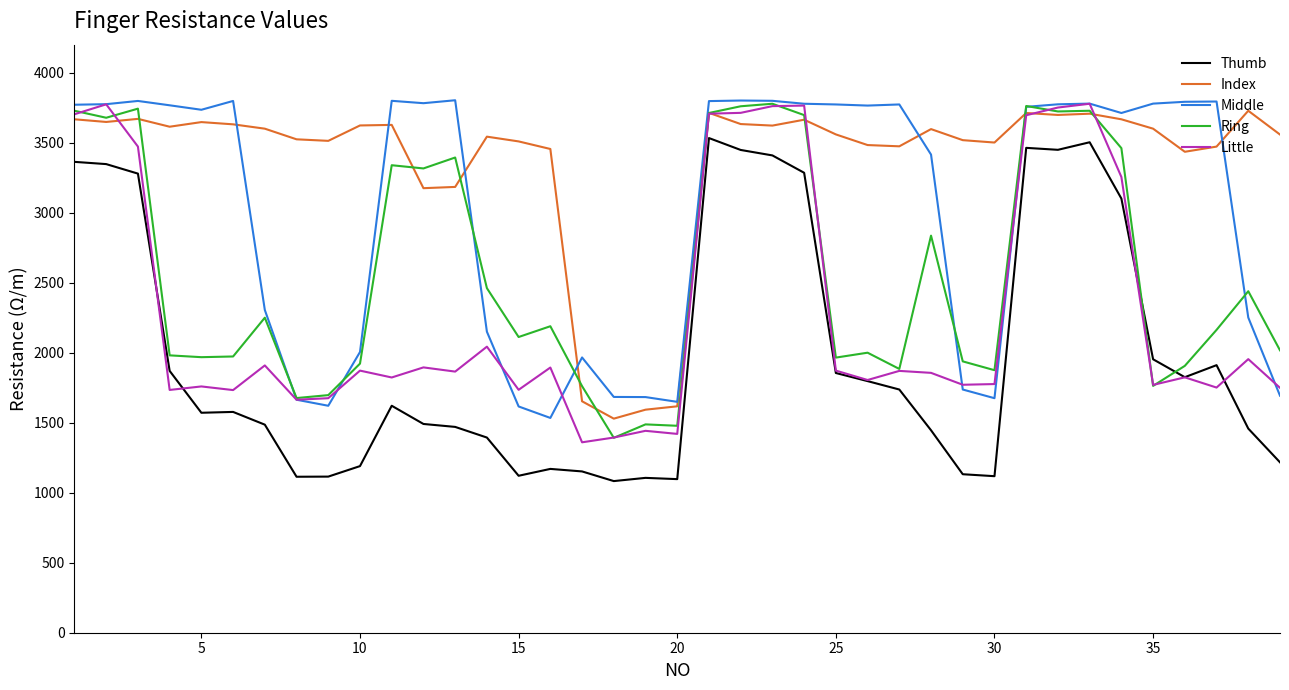

How many lines are shown in the chart?

5